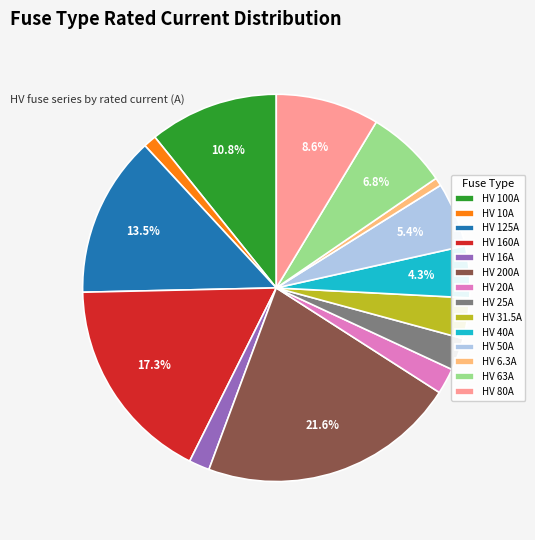

What percentage do HV 80A and HV 50A together represent?

14.0%